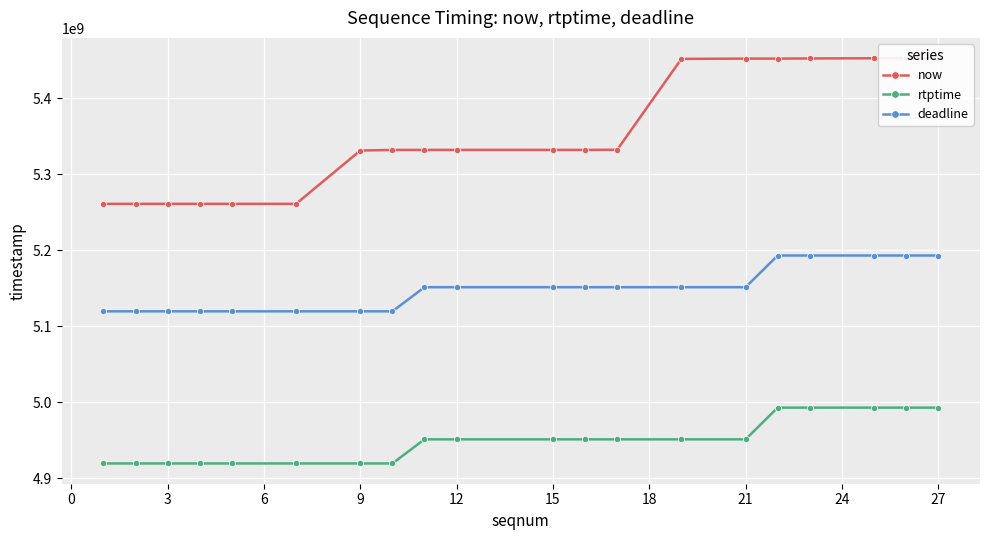

True or false: deadline and rtptime intersect in this chart.

False